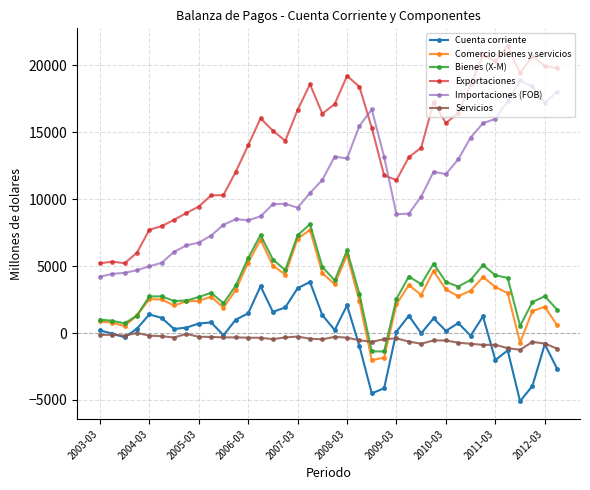

True or false: Bienes (X-M) and Cuenta corriente cross at least once.

False